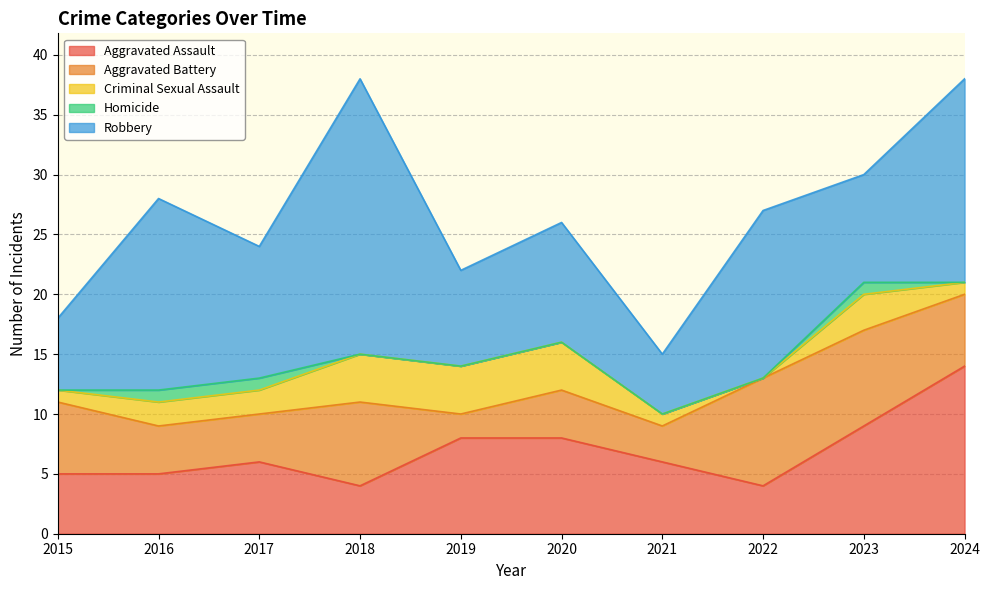

Where is Robbery nearest to the value 14?

2022